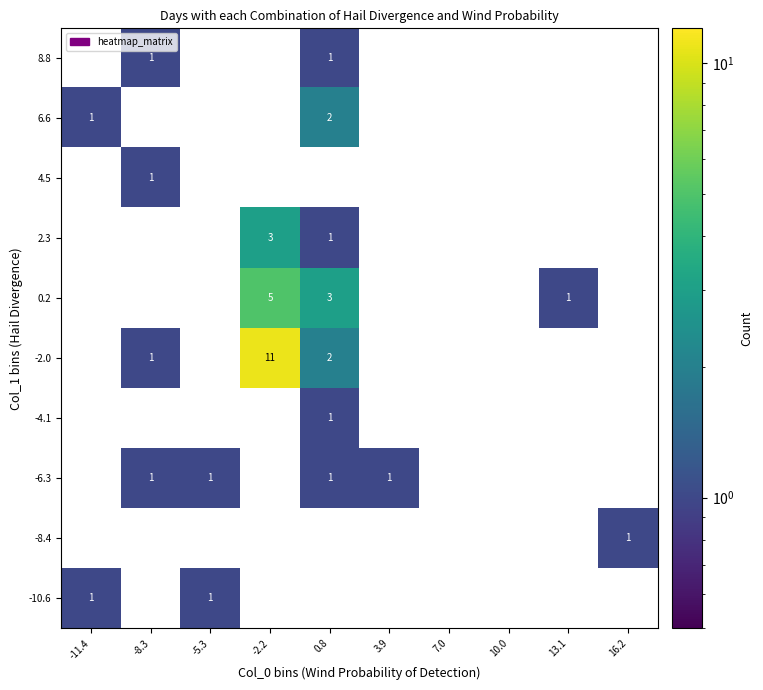

Which label corresponds to the smallest value in the chart?

-8.3